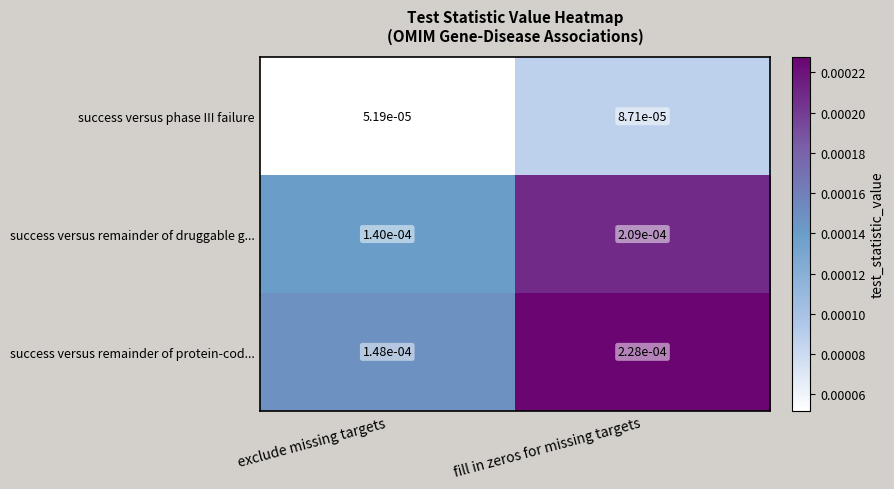

Rank the series at exclude missing targets from highest to lowest value.

success versus remainder of protein-cod..., success versus remainder of druggable g..., success versus phase III failure